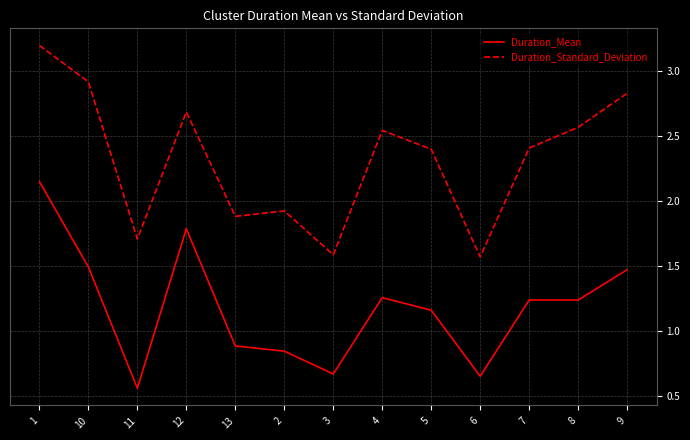

What is the maximum value shown in the chart?

3.2